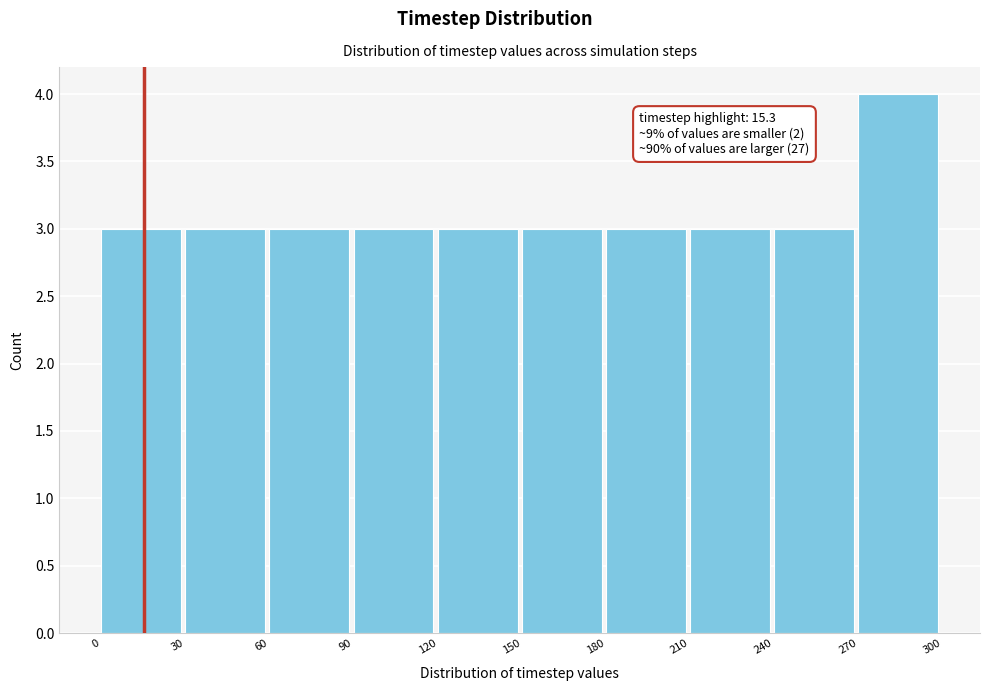

Which range on the x-axis has the tallest bar?

270 to 300